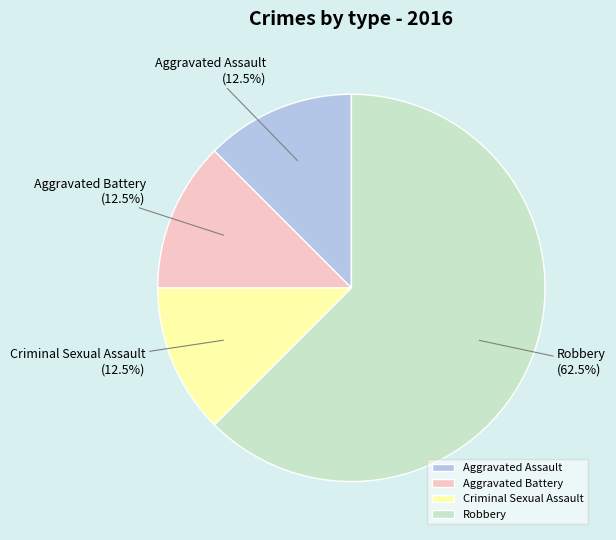

What percentage is NOT represented by Aggravated Battery?

87.5%